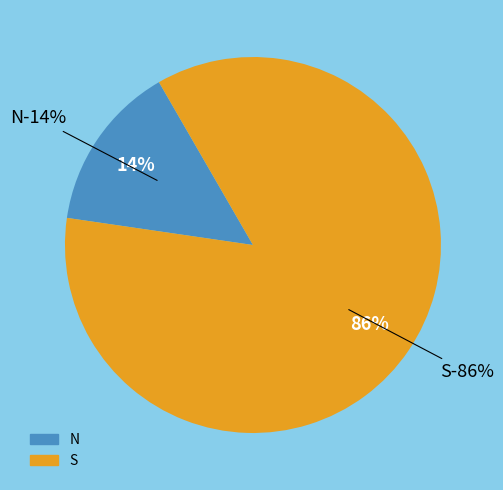

Is there a majority slice in this chart?

No